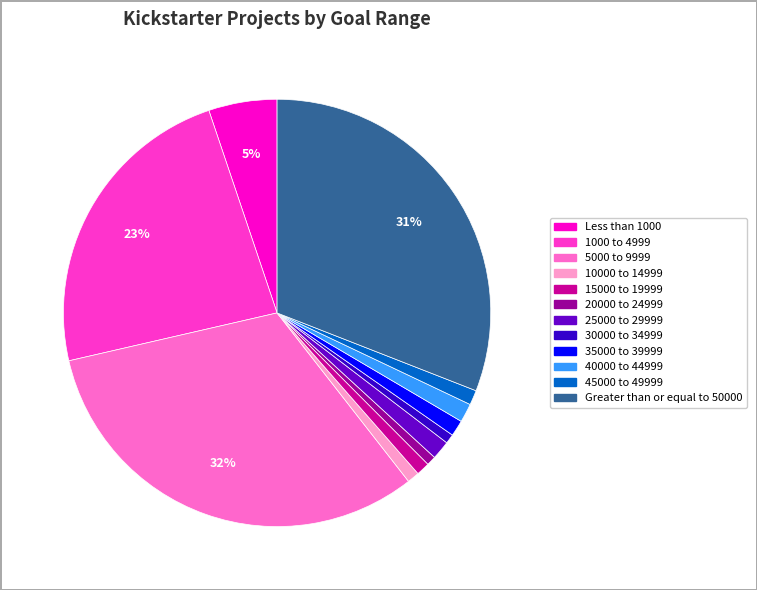

Is there any slice that represents more than half of the pie?

No